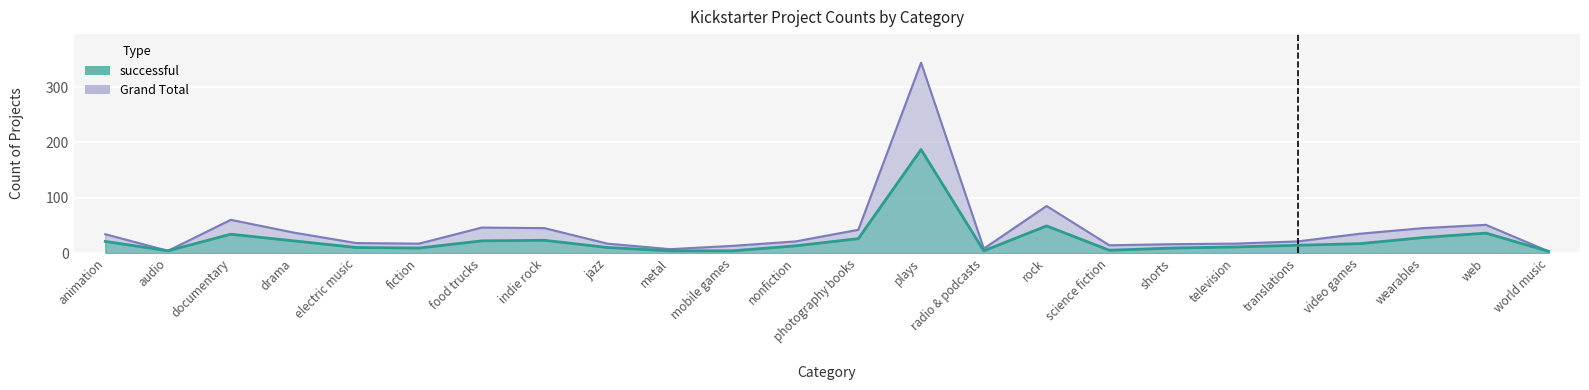

True or false: successful and Grand Total intersect in this chart.

False